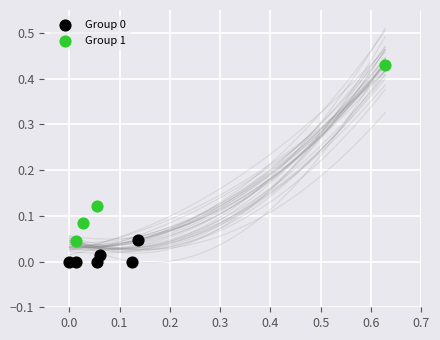

Which series contains the highest Y value?

Group 1